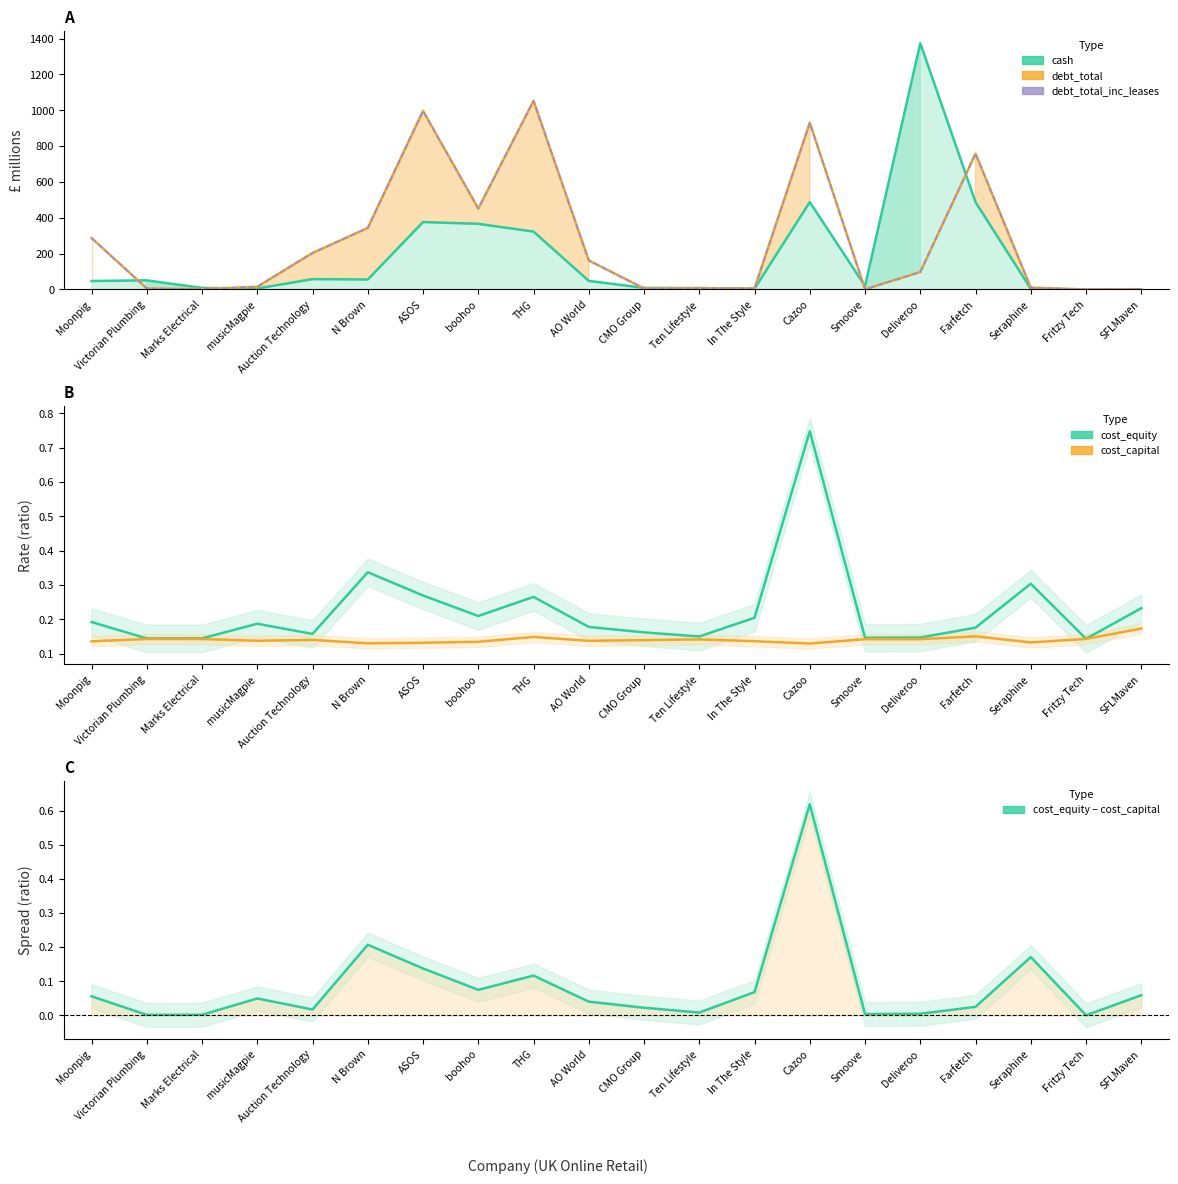

Count the cost_capital values in the range 0 to 1.

20